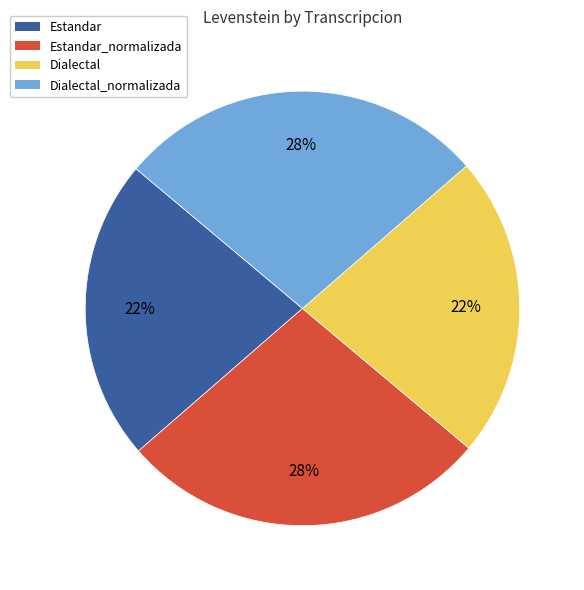

Count the number of slices in the pie.

4